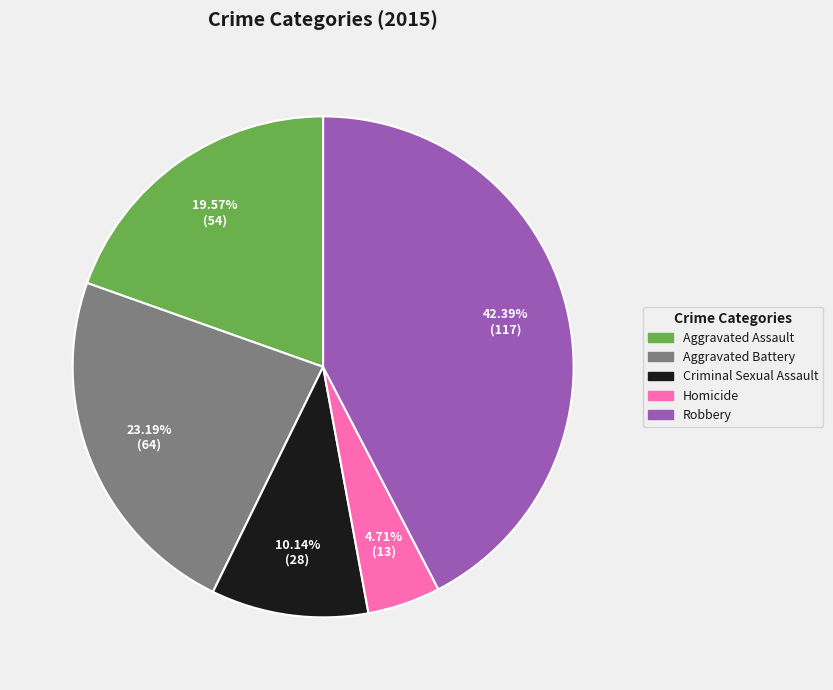

Which category has the smallest portion of the pie?

Homicide